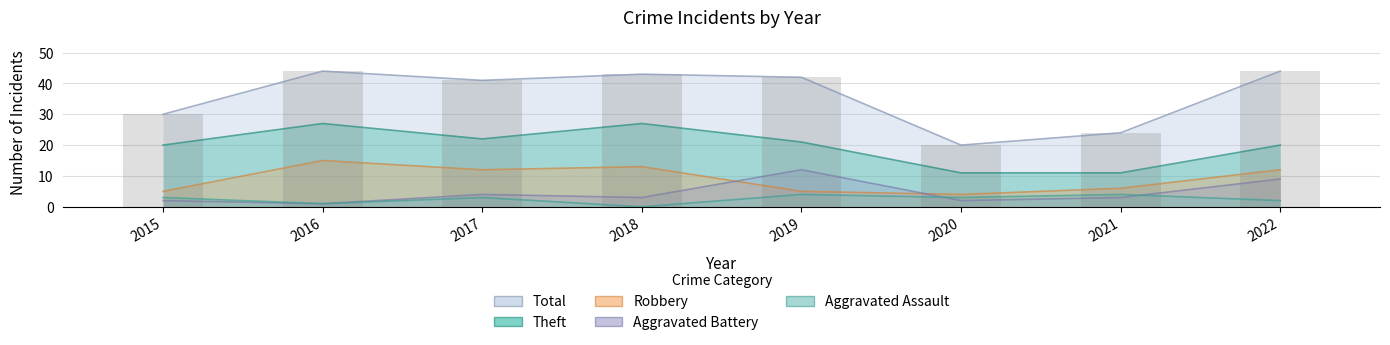

At how many categories does at least one series exceed 23?

7